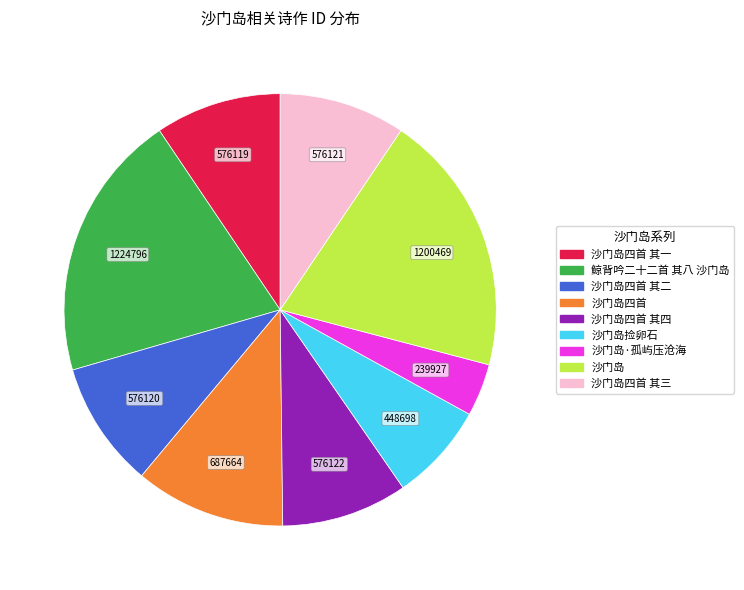

What is the smallest slice in the pie chart?

沙门岛·孤屿压沧海